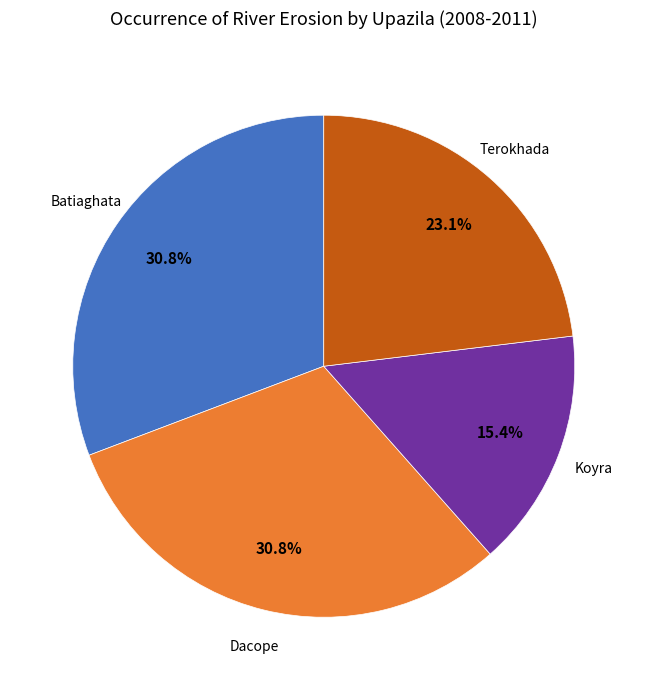

To the nearest percent, what is the difference between the largest and smallest slice percentages?

15%